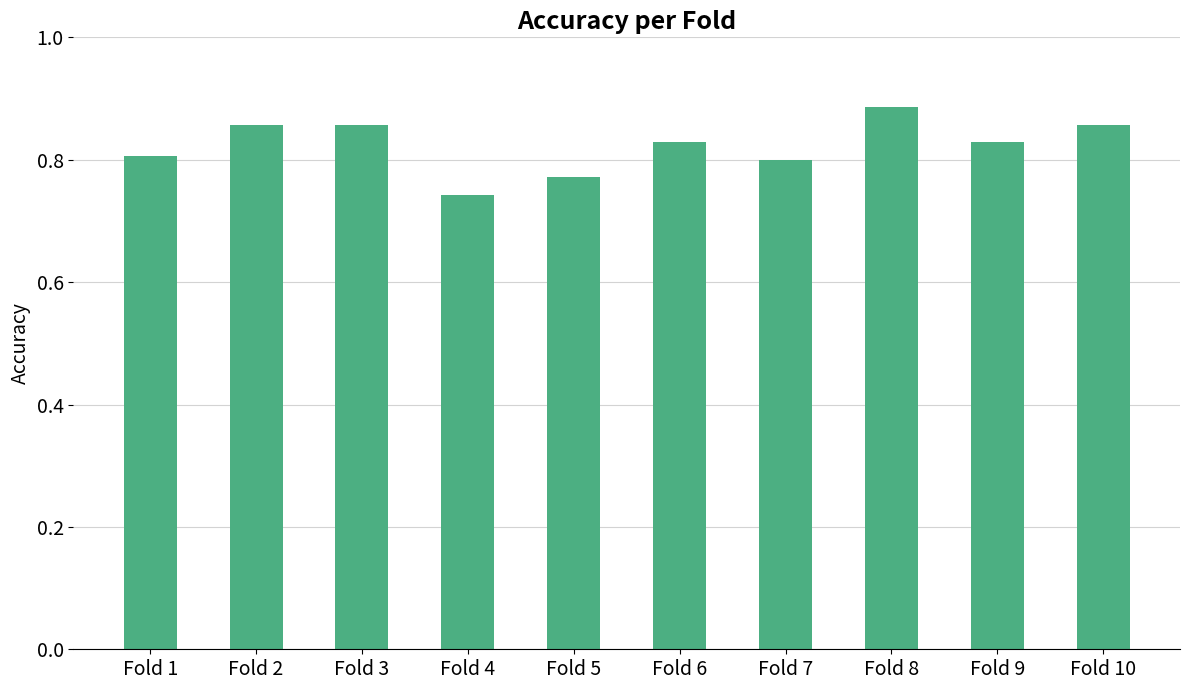

What is the change in value from Fold 3 to Fold 4?

-0.1